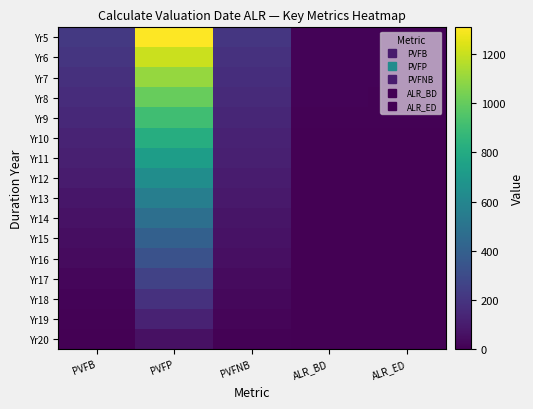

Rank the series at ALR_ED from highest to lowest value.

Yr5, Yr6, Yr7, Yr8, Yr9, Yr10, Yr11, Yr12, Yr13, Yr14, Yr15, Yr16, Yr17, Yr18, Yr19, Yr20